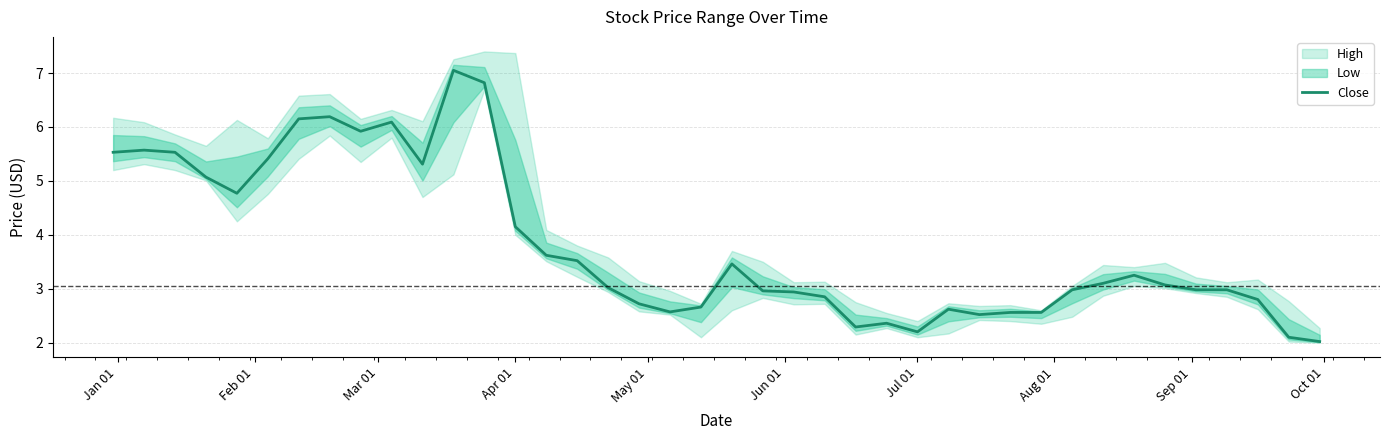

Is this an area chart (filled region under the line)?

No